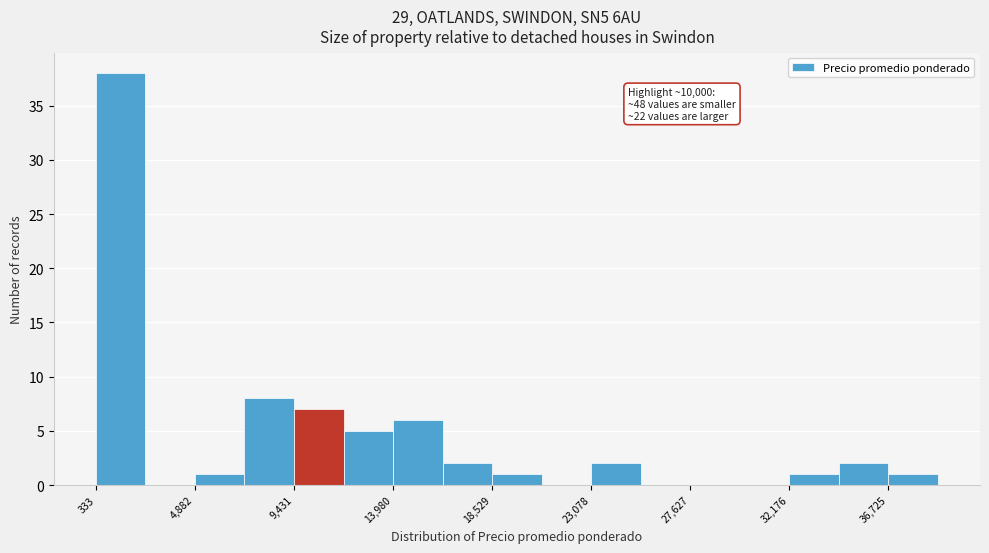

Over which range of the x-axis is the bar tallest?

500 to 2500